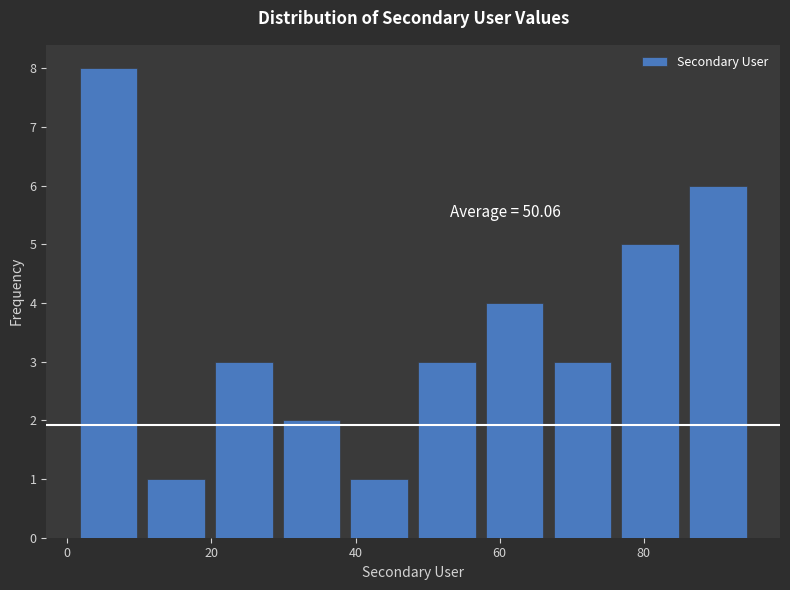

Which range on the x-axis has the tallest bar?

1.0 to 10.4